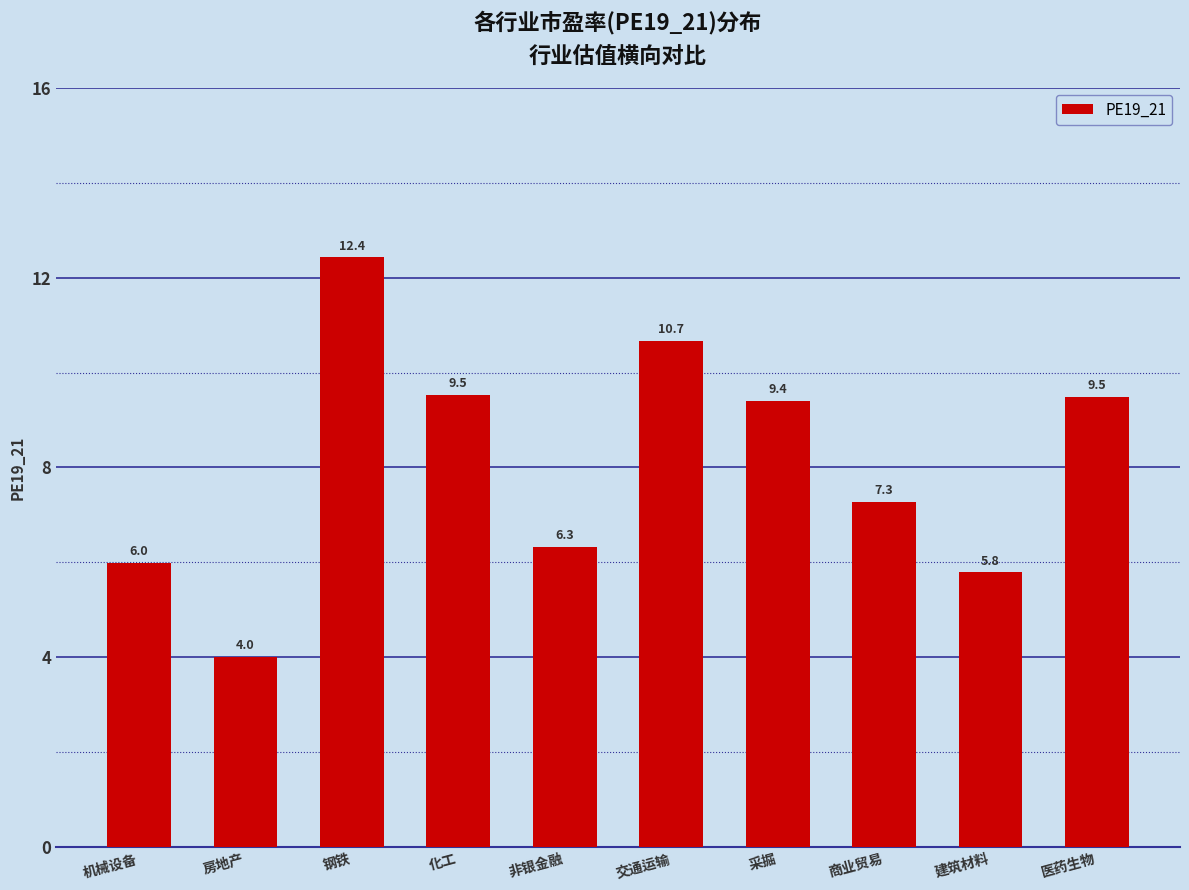

What is the change in value from 钢铁 to 建筑材料?

-6.6